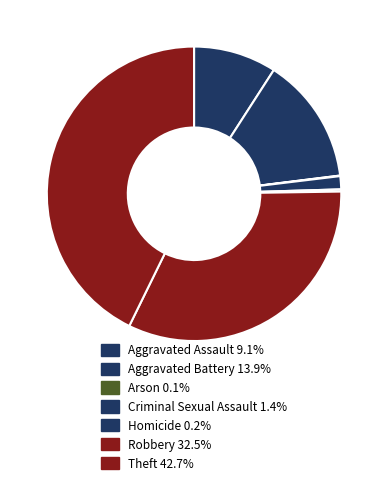

Which has a higher value, Theft or Aggravated Assault?

Theft